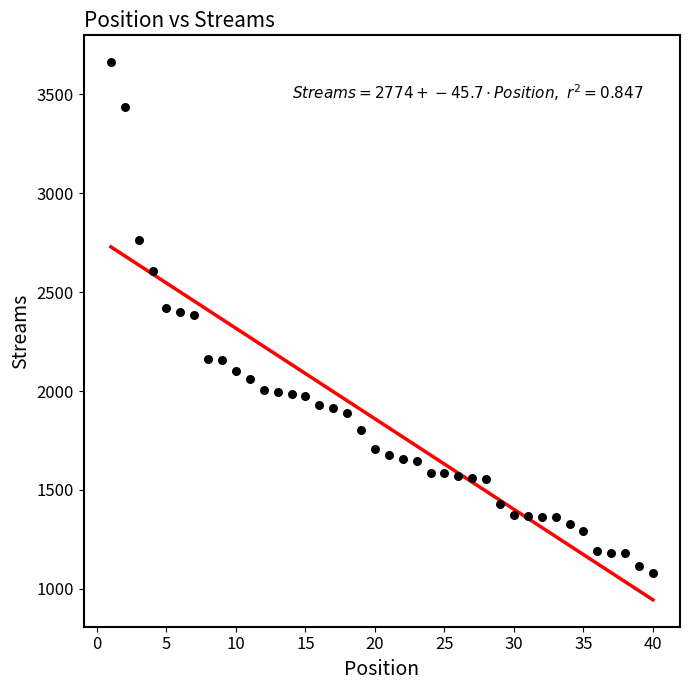

What is the range of X values (max minus min)?

39